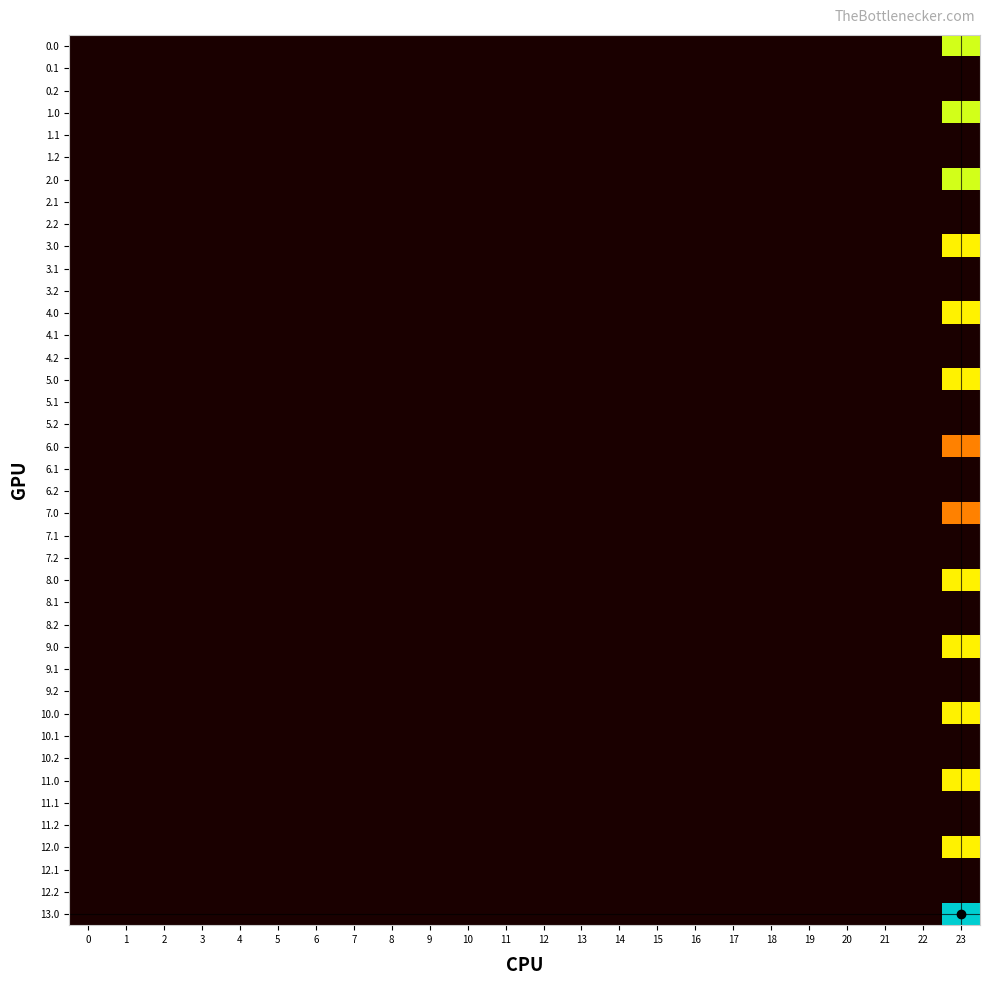

Reading right to left, transcribe all the data shown in this chart.

0.0: 23=351.0	22=0.0	21=0.0	20=0.0	19=0.0	18=0.0	17=0.0	16=0.0	15=0.0	14=0.0	13=0.0	12=0.0	11=0.0	10=0.0	9=0.0	8=0.0	7=0.0	6=0.0	5=0.0	4=0.0	3=0.0	2=0.0	1=0.0	0=0.0
0.1: 23=0.0	22=0.0	21=0.0	20=0.0	19=0.0	18=0.0	17=0.0	16=0.0	15=0.0	14=0.0	13=0.0	12=0.0	11=0.0	10=0.0	9=0.0	8=0.0	7=0.0	6=0.0	5=0.0	4=0.0	3=0.0	2=0.0	1=0.0	0=0.0
0.2: 23=0.0	22=0.0	21=0.0	20=0.0	19=0.0	18=0.0	17=0.0	16=0.0	15=0.0	14=0.0	13=0.0	12=0.0	11=0.0	10=0.0	9=0.0	8=0.0	7=0.0	6=0.0	5=0.0	4=0.0	3=0.0	2=0.0	1=0.0	0=0.0
1.0: 23=351.0	22=0.0	21=0.0	20=0.0	19=0.0	18=0.0	17=0.0	16=0.0	15=0.0	14=0.0	13=0.0	12=0.0	11=0.0	10=0.0	9=0.0	8=0.0	7=0.0	6=0.0	5=0.0	4=0.0	3=0.0	2=0.0	1=0.0	0=0.0
1.1: 23=0.0	22=0.0	21=0.0	20=0.0	19=0.0	18=0.0	17=0.0	16=0.0	15=0.0	14=0.0	13=0.0	12=0.0	11=0.0	10=0.0	9=0.0	8=0.0	7=0.0	6=0.0	5=0.0	4=0.0	3=0.0	2=0.0	1=0.0	0=0.0
1.2: 23=0.0	22=0.0	21=0.0	20=0.0	19=0.0	18=0.0	17=0.0	16=0.0	15=0.0	14=0.0	13=0.0	12=0.0	11=0.0	10=0.0	9=0.0	8=0.0	7=0.0	6=0.0	5=0.0	4=0.0	3=0.0	2=0.0	1=0.0	0=0.0
2.0: 23=351.0	22=0.0	21=0.0	20=0.0	19=0.0	18=0.0	17=0.0	16=0.0	15=0.0	14=0.0	13=0.0	12=0.0	11=0.0	10=0.0	9=0.0	8=0.0	7=0.0	6=0.0	5=0.0	4=0.0	3=0.0	2=0.0	1=0.0	0=0.0
2.1: 23=0.0	22=0.0	21=0.0	20=0.0	19=0.0	18=0.0	17=0.0	16=0.0	15=0.0	14=0.0	13=0.0	12=0.0	11=0.0	10=0.0	9=0.0	8=0.0	7=0.0	6=0.0	5=0.0	4=0.0	3=0.0	2=0.0	1=0.0	0=0.0
2.2: 23=0.0	22=0.0	21=0.0	20=0.0	19=0.0	18=0.0	17=0.0	16=0.0	15=0.0	14=0.0	13=0.0	12=0.0	11=0.0	10=0.0	9=0.0	8=0.0	7=0.0	6=0.0	5=0.0	4=0.0	3=0.0	2=0.0	1=0.0	0=0.0
3.0: 23=319.6	22=0.0	21=0.0	20=0.0	19=0.0	18=0.0	17=0.0	16=0.0	15=0.0	14=0.0	13=0.0	12=0.0	11=0.0	10=0.0	9=0.0	8=0.0	7=0.0	6=0.0	5=0.0	4=0.0	3=0.0	2=0.0	1=0.0	0=0.0
3.1: 23=0.0	22=0.0	21=0.0	20=0.0	19=0.0	18=0.0	17=0.0	16=0.0	15=0.0	14=0.0	13=0.0	12=0.0	11=0.0	10=0.0	9=0.0	8=0.0	7=0.0	6=0.0	5=0.0	4=0.0	3=0.0	2=0.0	1=0.0	0=0.0
3.2: 23=0.0	22=0.0	21=0.0	20=0.0	19=0.0	18=0.0	17=0.0	16=0.0	15=0.0	14=0.0	13=0.0	12=0.0	11=0.0	10=0.0	9=0.0	8=0.0	7=0.0	6=0.0	5=0.0	4=0.0	3=0.0	2=0.0	1=0.0	0=0.0
4.0: 23=319.6	22=0.0	21=0.0	20=0.0	19=0.0	18=0.0	17=0.0	16=0.0	15=0.0	14=0.0	13=0.0	12=0.0	11=0.0	10=0.0	9=0.0	8=0.0	7=0.0	6=0.0	5=0.0	4=0.0	3=0.0	2=0.0	1=0.0	0=0.0
4.1: 23=0.0	22=0.0	21=0.0	20=0.0	19=0.0	18=0.0	17=0.0	16=0.0	15=0.0	14=0.0	13=0.0	12=0.0	11=0.0	10=0.0	9=0.0	8=0.0	7=0.0	6=0.0	5=0.0	4=0.0	3=0.0	2=0.0	1=0.0	0=0.0
4.2: 23=0.0	22=0.0	21=0.0	20=0.0	19=0.0	18=0.0	17=0.0	16=0.0	15=0.0	14=0.0	13=0.0	12=0.0	11=0.0	10=0.0	9=0.0	8=0.0	7=0.0	6=0.0	5=0.0	4=0.0	3=0.0	2=0.0	1=0.0	0=0.0
5.0: 23=319.6	22=0.0	21=0.0	20=0.0	19=0.0	18=0.0	17=0.0	16=0.0	15=0.0	14=0.0	13=0.0	12=0.0	11=0.0	10=0.0	9=0.0	8=0.0	7=0.0	6=0.0	5=0.0	4=0.0	3=0.0	2=0.0	1=0.0	0=0.0
5.1: 23=0.0	22=0.0	21=0.0	20=0.0	19=0.0	18=0.0	17=0.0	16=0.0	15=0.0	14=0.0	13=0.0	12=0.0	11=0.0	10=0.0	9=0.0	8=0.0	7=0.0	6=0.0	5=0.0	4=0.0	3=0.0	2=0.0	1=0.0	0=0.0
5.2: 23=0.0	22=0.0	21=0.0	20=0.0	19=0.0	18=0.0	17=0.0	16=0.0	15=0.0	14=0.0	13=0.0	12=0.0	11=0.0	10=0.0	9=0.0	8=0.0	7=0.0	6=0.0	5=0.0	4=0.0	3=0.0	2=0.0	1=0.0	0=0.0
6.0: 23=195.2	22=0.0	21=0.0	20=0.0	19=0.0	18=0.0	17=0.0	16=0.0	15=0.0	14=0.0	13=0.0	12=0.0	11=0.0	10=0.0	9=0.0	8=0.0	7=0.0	6=0.0	5=0.0	4=0.0	3=0.0	2=0.0	1=0.0	0=0.0
6.1: 23=0.0	22=0.0	21=0.0	20=0.0	19=0.0	18=0.0	17=0.0	16=0.0	15=0.0	14=0.0	13=0.0	12=0.0	11=0.0	10=0.0	9=0.0	8=0.0	7=0.0	6=0.0	5=0.0	4=0.0	3=0.0	2=0.0	1=0.0	0=0.0
6.2: 23=0.0	22=0.0	21=0.0	20=0.0	19=0.0	18=0.0	17=0.0	16=0.0	15=0.0	14=0.0	13=0.0	12=0.0	11=0.0	10=0.0	9=0.0	8=0.0	7=0.0	6=0.0	5=0.0	4=0.0	3=0.0	2=0.0	1=0.0	0=0.0
7.0: 23=195.2	22=0.0	21=0.0	20=0.0	19=0.0	18=0.0	17=0.0	16=0.0	15=0.0	14=0.0	13=0.0	12=0.0	11=0.0	10=0.0	9=0.0	8=0.0	7=0.0	6=0.0	5=0.0	4=0.0	3=0.0	2=0.0	1=0.0	0=0.0
7.1: 23=0.0	22=0.0	21=0.0	20=0.0	19=0.0	18=0.0	17=0.0	16=0.0	15=0.0	14=0.0	13=0.0	12=0.0	11=0.0	10=0.0	9=0.0	8=0.0	7=0.0	6=0.0	5=0.0	4=0.0	3=0.0	2=0.0	1=0.0	0=0.0
7.2: 23=0.0	22=0.0	21=0.0	20=0.0	19=0.0	18=0.0	17=0.0	16=0.0	15=0.0	14=0.0	13=0.0	12=0.0	11=0.0	10=0.0	9=0.0	8=0.0	7=0.0	6=0.0	5=0.0	4=0.0	3=0.0	2=0.0	1=0.0	0=0.0
8.0: 23=319.6	22=0.0	21=0.0	20=0.0	19=0.0	18=0.0	17=0.0	16=0.0	15=0.0	14=0.0	13=0.0	12=0.0	11=0.0	10=0.0	9=0.0	8=0.0	7=0.0	6=0.0	5=0.0	4=0.0	3=0.0	2=0.0	1=0.0	0=0.0
8.1: 23=0.0	22=0.0	21=0.0	20=0.0	19=0.0	18=0.0	17=0.0	16=0.0	15=0.0	14=0.0	13=0.0	12=0.0	11=0.0	10=0.0	9=0.0	8=0.0	7=0.0	6=0.0	5=0.0	4=0.0	3=0.0	2=0.0	1=0.0	0=0.0
8.2: 23=0.0	22=0.0	21=0.0	20=0.0	19=0.0	18=0.0	17=0.0	16=0.0	15=0.0	14=0.0	13=0.0	12=0.0	11=0.0	10=0.0	9=0.0	8=0.0	7=0.0	6=0.0	5=0.0	4=0.0	3=0.0	2=0.0	1=0.0	0=0.0
9.0: 23=319.6	22=0.0	21=0.0	20=0.0	19=0.0	18=0.0	17=0.0	16=0.0	15=0.0	14=0.0	13=0.0	12=0.0	11=0.0	10=0.0	9=0.0	8=0.0	7=0.0	6=0.0	5=0.0	4=0.0	3=0.0	2=0.0	1=0.0	0=0.0
9.1: 23=0.0	22=0.0	21=0.0	20=0.0	19=0.0	18=0.0	17=0.0	16=0.0	15=0.0	14=0.0	13=0.0	12=0.0	11=0.0	10=0.0	9=0.0	8=0.0	7=0.0	6=0.0	5=0.0	4=0.0	3=0.0	2=0.0	1=0.0	0=0.0
9.2: 23=0.0	22=0.0	21=0.0	20=0.0	19=0.0	18=0.0	17=0.0	16=0.0	15=0.0	14=0.0	13=0.0	12=0.0	11=0.0	10=0.0	9=0.0	8=0.0	7=0.0	6=0.0	5=0.0	4=0.0	3=0.0	2=0.0	1=0.0	0=0.0
10.0: 23=319.6	22=0.0	21=0.0	20=0.0	19=0.0	18=0.0	17=0.0	16=0.0	15=0.0	14=0.0	13=0.0	12=0.0	11=0.0	10=0.0	9=0.0	8=0.0	7=0.0	6=0.0	5=0.0	4=0.0	3=0.0	2=0.0	1=0.0	0=0.0
10.1: 23=0.0	22=0.0	21=0.0	20=0.0	19=0.0	18=0.0	17=0.0	16=0.0	15=0.0	14=0.0	13=0.0	12=0.0	11=0.0	10=0.0	9=0.0	8=0.0	7=0.0	6=0.0	5=0.0	4=0.0	3=0.0	2=0.0	1=0.0	0=0.0
10.2: 23=0.0	22=0.0	21=0.0	20=0.0	19=0.0	18=0.0	17=0.0	16=0.0	15=0.0	14=0.0	13=0.0	12=0.0	11=0.0	10=0.0	9=0.0	8=0.0	7=0.0	6=0.0	5=0.0	4=0.0	3=0.0	2=0.0	1=0.0	0=0.0
11.0: 23=319.6	22=0.0	21=0.0	20=0.0	19=0.0	18=0.0	17=0.0	16=0.0	15=0.0	14=0.0	13=0.0	12=0.0	11=0.0	10=0.0	9=0.0	8=0.0	7=0.0	6=0.0	5=0.0	4=0.0	3=0.0	2=0.0	1=0.0	0=0.0
11.1: 23=0.0	22=0.0	21=0.0	20=0.0	19=0.0	18=0.0	17=0.0	16=0.0	15=0.0	14=0.0	13=0.0	12=0.0	11=0.0	10=0.0	9=0.0	8=0.0	7=0.0	6=0.0	5=0.0	4=0.0	3=0.0	2=0.0	1=0.0	0=0.0
11.2: 23=0.0	22=0.0	21=0.0	20=0.0	19=0.0	18=0.0	17=0.0	16=0.0	15=0.0	14=0.0	13=0.0	12=0.0	11=0.0	10=0.0	9=0.0	8=0.0	7=0.0	6=0.0	5=0.0	4=0.0	3=0.0	2=0.0	1=0.0	0=0.0
12.0: 23=319.6	22=0.0	21=0.0	20=0.0	19=0.0	18=0.0	17=0.0	16=0.0	15=0.0	14=0.0	13=0.0	12=0.0	11=0.0	10=0.0	9=0.0	8=0.0	7=0.0	6=0.0	5=0.0	4=0.0	3=0.0	2=0.0	1=0.0	0=0.0
12.1: 23=0.0	22=0.0	21=0.0	20=0.0	19=0.0	18=0.0	17=0.0	16=0.0	15=0.0	14=0.0	13=0.0	12=0.0	11=0.0	10=0.0	9=0.0	8=0.0	7=0.0	6=0.0	5=0.0	4=0.0	3=0.0	2=0.0	1=0.0	0=0.0
12.2: 23=0.0	22=0.0	21=0.0	20=0.0	19=0.0	18=0.0	17=0.0	16=0.0	15=0.0	14=0.0	13=0.0	12=0.0	11=0.0	10=0.0	9=0.0	8=0.0	7=0.0	6=0.0	5=0.0	4=0.0	3=0.0	2=0.0	1=0.0	0=0.0
13.0: 23=416.1	22=0.0	21=0.0	20=0.0	19=0.0	18=0.0	17=0.0	16=0.0	15=0.0	14=0.0	13=0.0	12=0.0	11=0.0	10=0.0	9=0.0	8=0.0	7=0.0	6=0.0	5=0.0	4=0.0	3=0.0	2=0.0	1=0.0	0=0.0